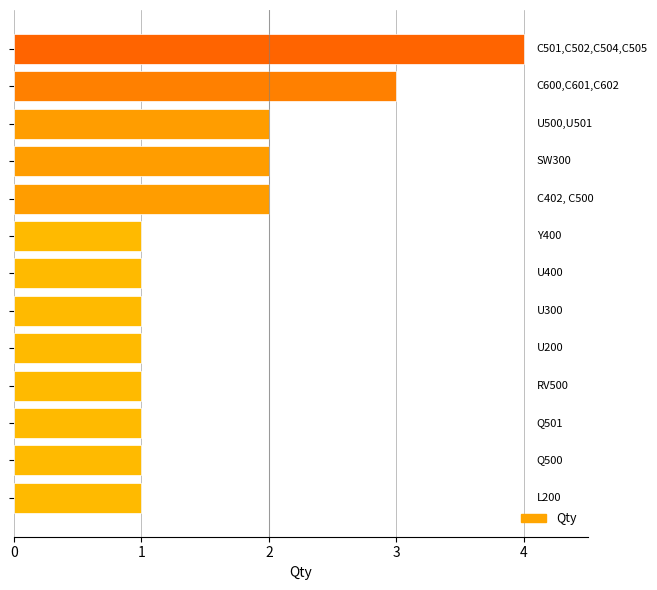

What is the sum of all values?

21